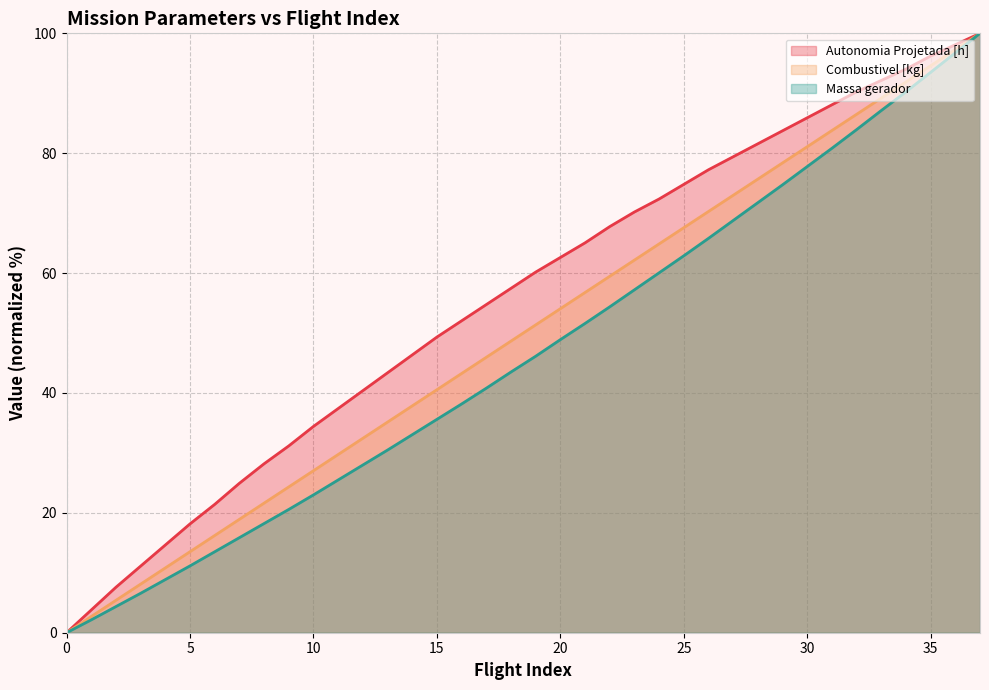

What is the greatest value displayed?

100.0